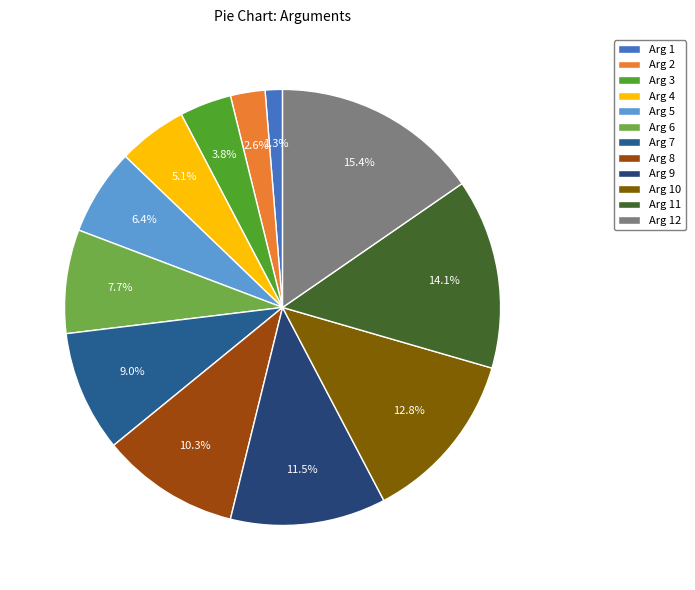

To the nearest percent, what is the combined percentage of Arg 6 and Arg 2?

10%